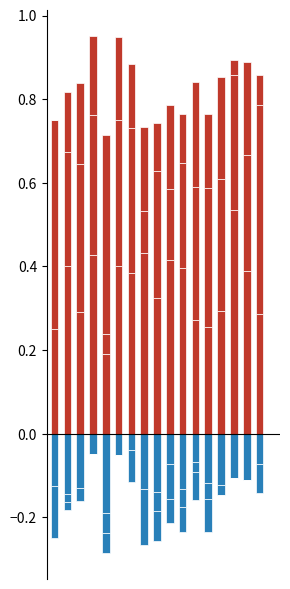

What is the smallest value displayed?

-0.2